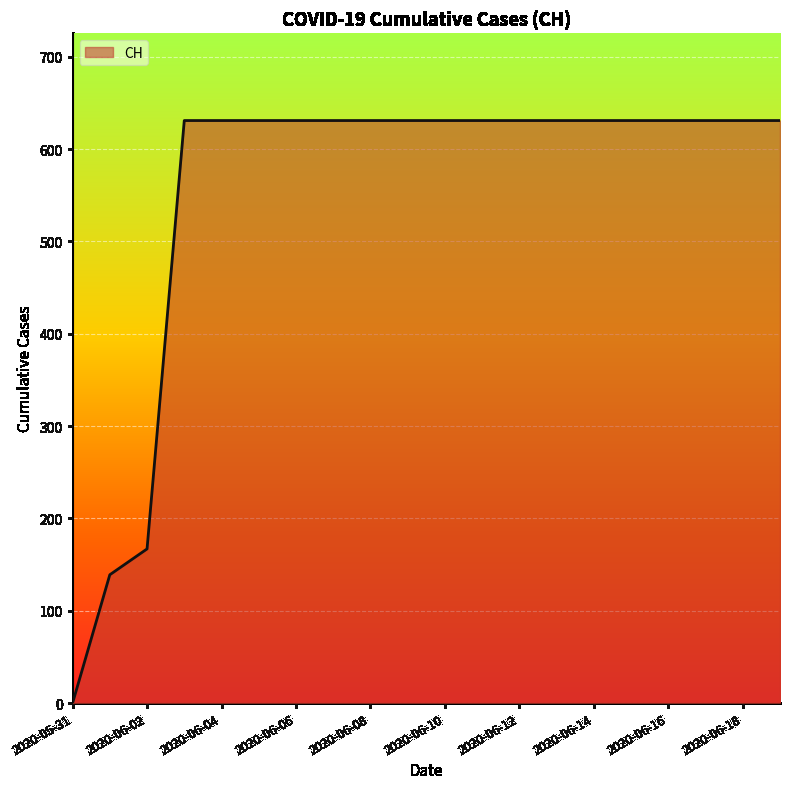

What is the greatest value displayed?

631